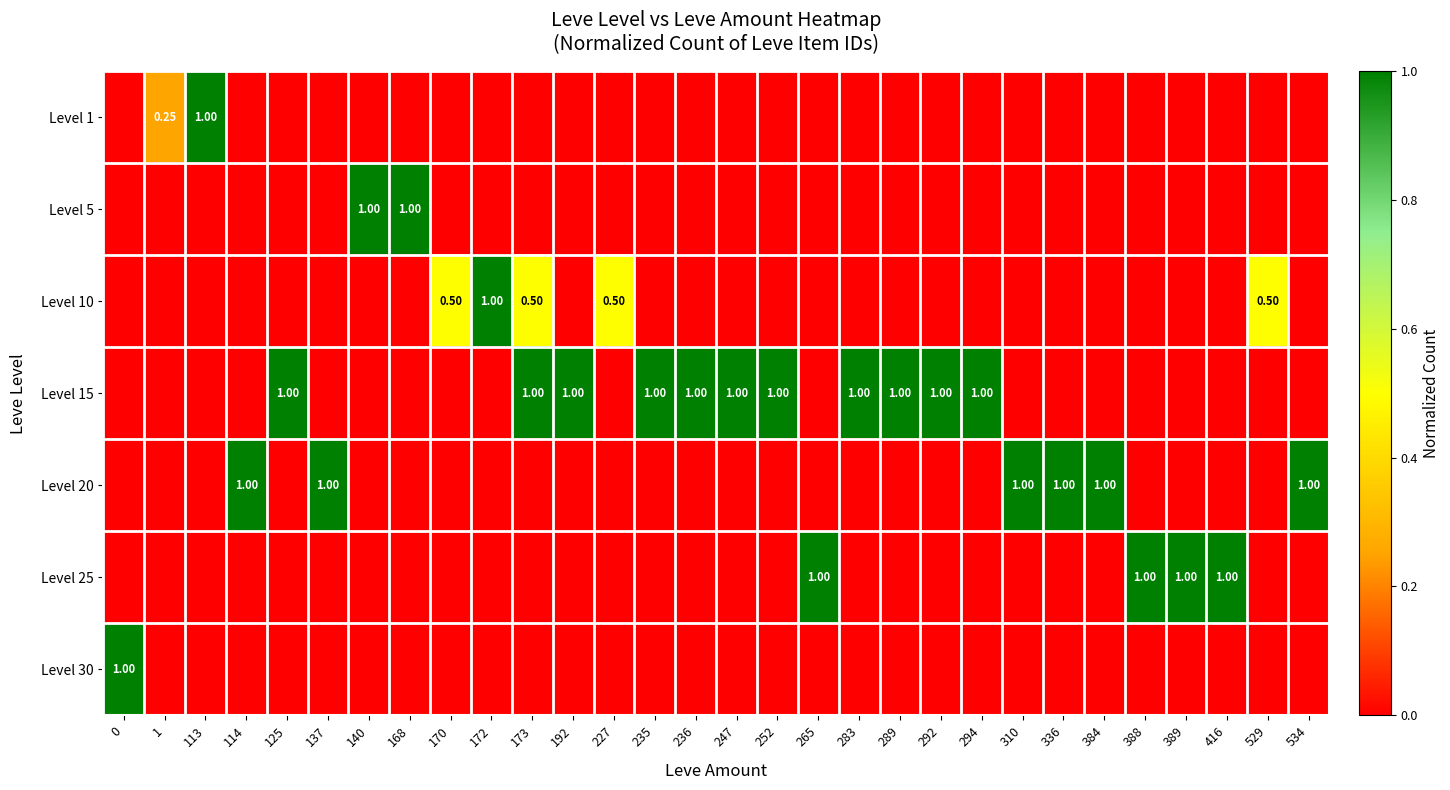

Reading left to right, extract all data points from this chart.

row_0: 0=0.0	1=0.2	113=1.0	114=0.0	125=0.0	137=0.0	140=0.0	168=0.0	170=0.0	172=0.0	173=0.0	192=0.0	227=0.0	235=0.0	236=0.0	247=0.0	252=0.0	265=0.0	283=0.0	289=0.0	292=0.0	294=0.0	310=0.0	336=0.0	384=0.0	388=0.0	389=0.0	416=0.0	529=0.0	534=0.0
row_1: 0=0.0	1=0.0	113=0.0	114=0.0	125=0.0	137=0.0	140=1.0	168=1.0	170=0.0	172=0.0	173=0.0	192=0.0	227=0.0	235=0.0	236=0.0	247=0.0	252=0.0	265=0.0	283=0.0	289=0.0	292=0.0	294=0.0	310=0.0	336=0.0	384=0.0	388=0.0	389=0.0	416=0.0	529=0.0	534=0.0
row_2: 0=0.0	1=0.0	113=0.0	114=0.0	125=0.0	137=0.0	140=0.0	168=0.0	170=0.5	172=1.0	173=0.5	192=0.0	227=0.5	235=0.0	236=0.0	247=0.0	252=0.0	265=0.0	283=0.0	289=0.0	292=0.0	294=0.0	310=0.0	336=0.0	384=0.0	388=0.0	389=0.0	416=0.0	529=0.5	534=0.0
row_3: 0=0.0	1=0.0	113=0.0	114=0.0	125=1.0	137=0.0	140=0.0	168=0.0	170=0.0	172=0.0	173=1.0	192=1.0	227=0.0	235=1.0	236=1.0	247=1.0	252=1.0	265=0.0	283=1.0	289=1.0	292=1.0	294=1.0	310=0.0	336=0.0	384=0.0	388=0.0	389=0.0	416=0.0	529=0.0	534=0.0
row_4: 0=0.0	1=0.0	113=0.0	114=1.0	125=0.0	137=1.0	140=0.0	168=0.0	170=0.0	172=0.0	173=0.0	192=0.0	227=0.0	235=0.0	236=0.0	247=0.0	252=0.0	265=0.0	283=0.0	289=0.0	292=0.0	294=0.0	310=1.0	336=1.0	384=1.0	388=0.0	389=0.0	416=0.0	529=0.0	534=1.0
row_5: 0=0.0	1=0.0	113=0.0	114=0.0	125=0.0	137=0.0	140=0.0	168=0.0	170=0.0	172=0.0	173=0.0	192=0.0	227=0.0	235=0.0	236=0.0	247=0.0	252=0.0	265=1.0	283=0.0	289=0.0	292=0.0	294=0.0	310=0.0	336=0.0	384=0.0	388=1.0	389=1.0	416=1.0	529=0.0	534=0.0
row_6: 0=1.0	1=0.0	113=0.0	114=0.0	125=0.0	137=0.0	140=0.0	168=0.0	170=0.0	172=0.0	173=0.0	192=0.0	227=0.0	235=0.0	236=0.0	247=0.0	252=0.0	265=0.0	283=0.0	289=0.0	292=0.0	294=0.0	310=0.0	336=0.0	384=0.0	388=0.0	389=0.0	416=0.0	529=0.0	534=0.0